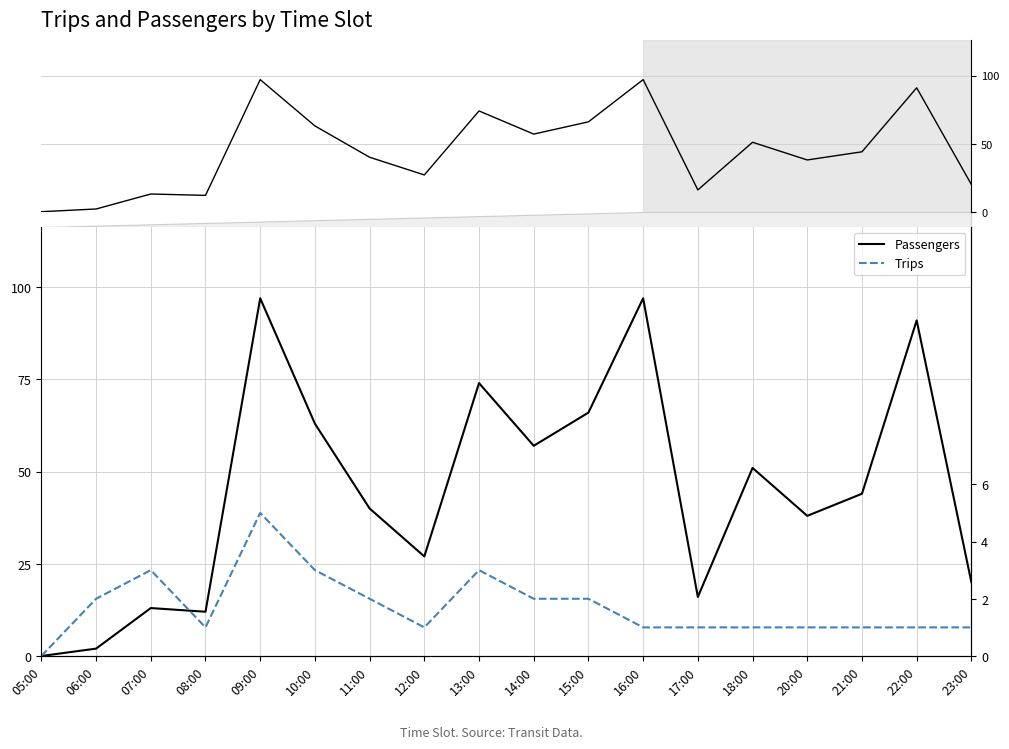

Rank the series by their maximum value, from lowest to highest.

Trips, Passengers